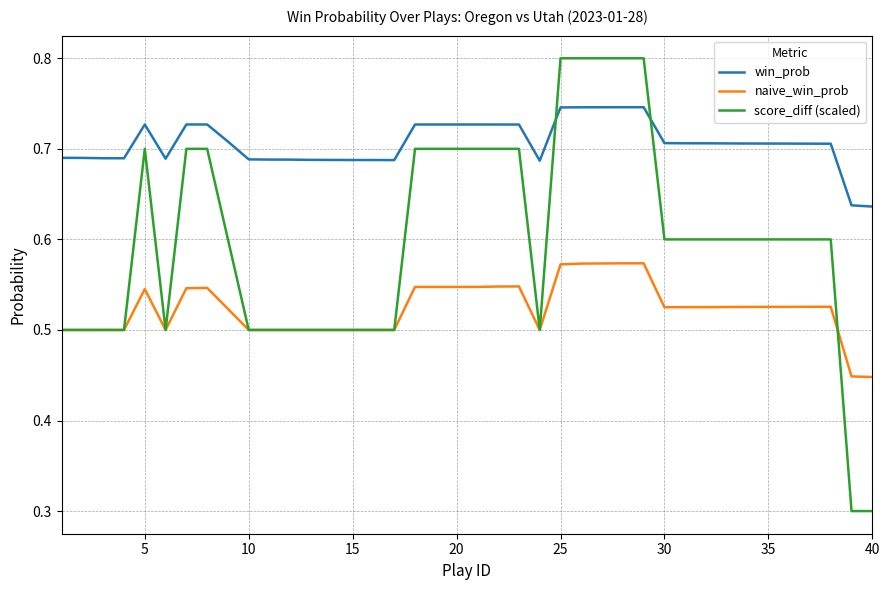

Which series has the largest total across all categories?

win_prob